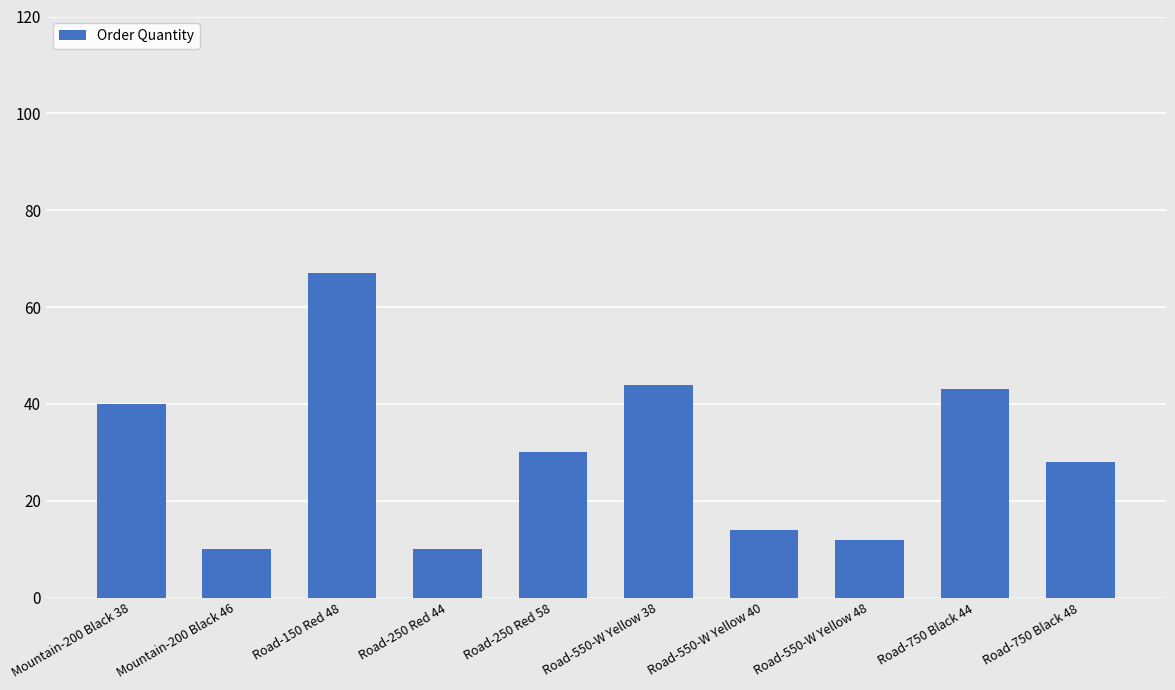

How many bars are there in total?

10